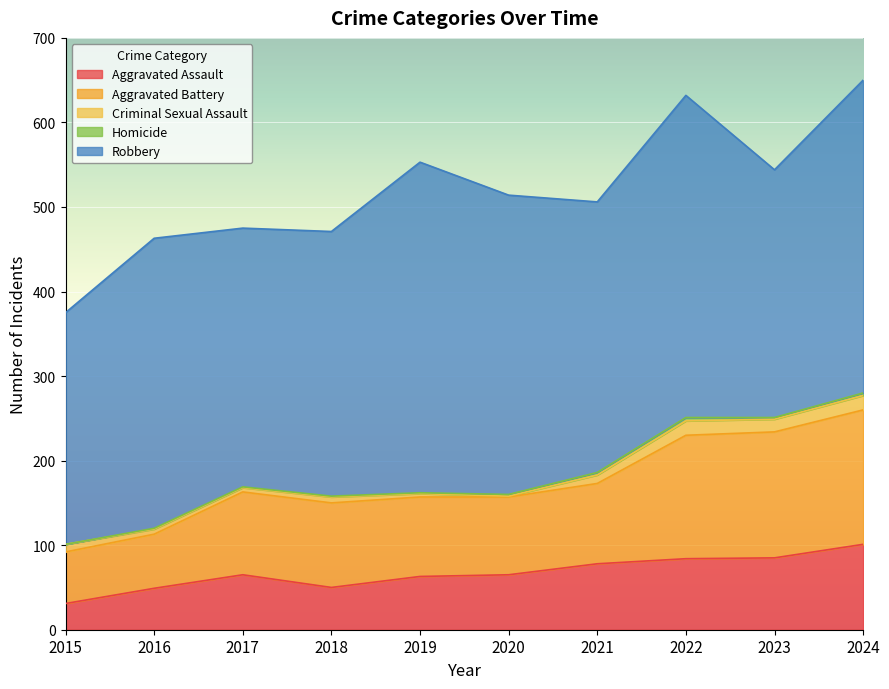

At which category does Aggravated Battery reach its first local valley?

2020